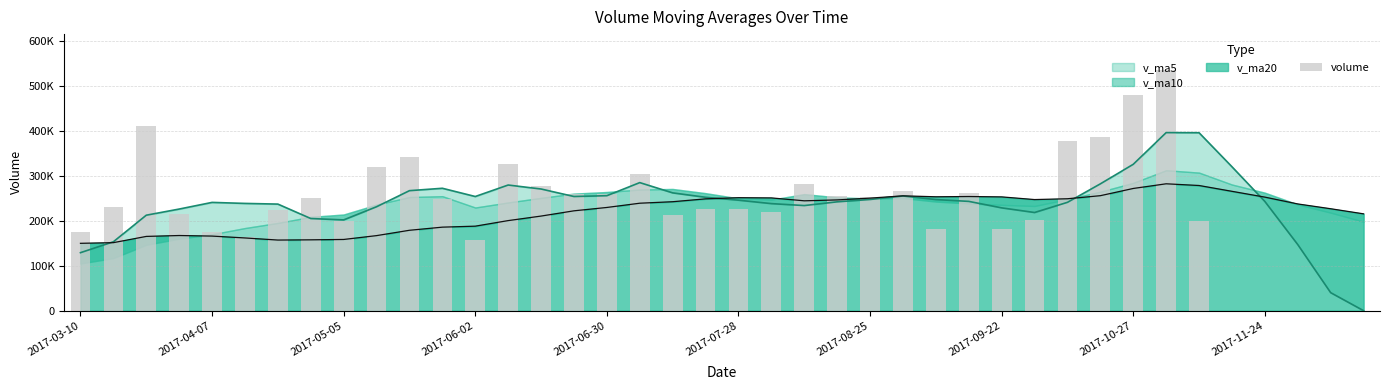

True or false: the data shows 105837.3 at 2017-04-07.

False